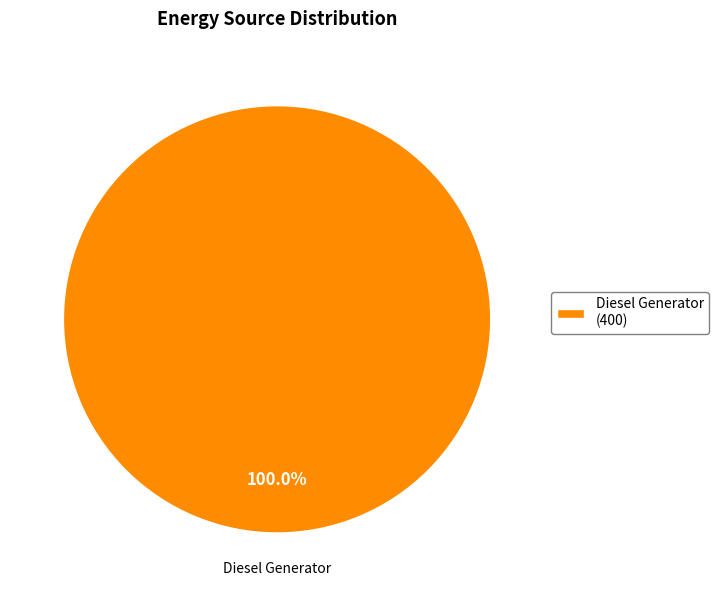

Which slice represents more than half of the pie?

Diesel Generator (400)